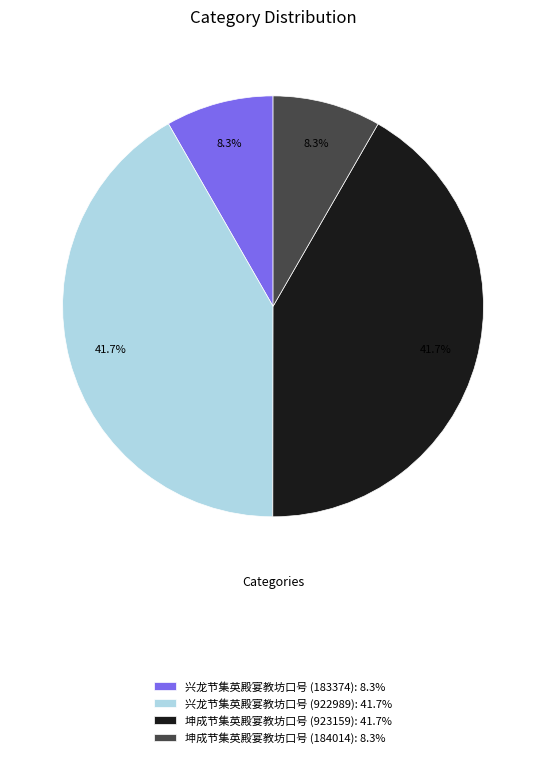

How much of the chart is everything except 坤成节集英殿宴教坊口号 (923159)?

58.3%